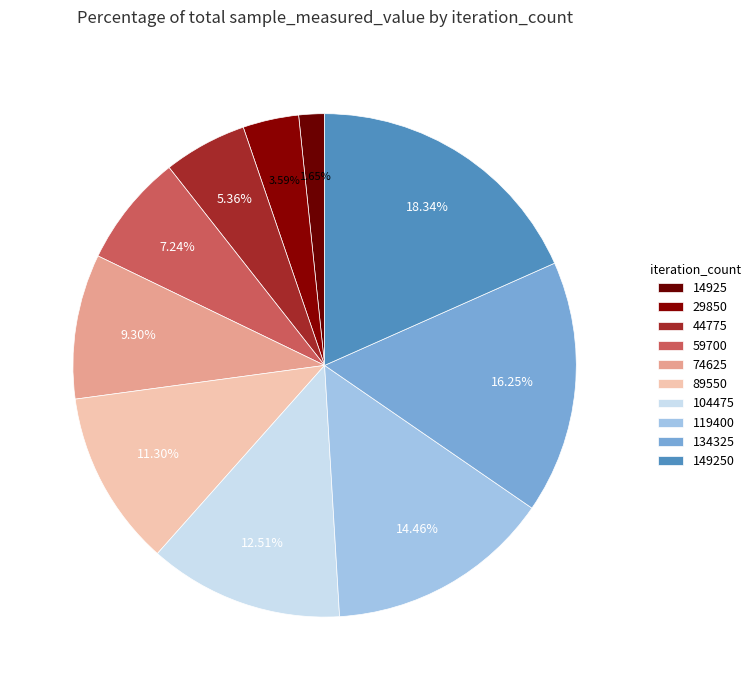

What is the change in value from 44775 to 119400?

+213316713